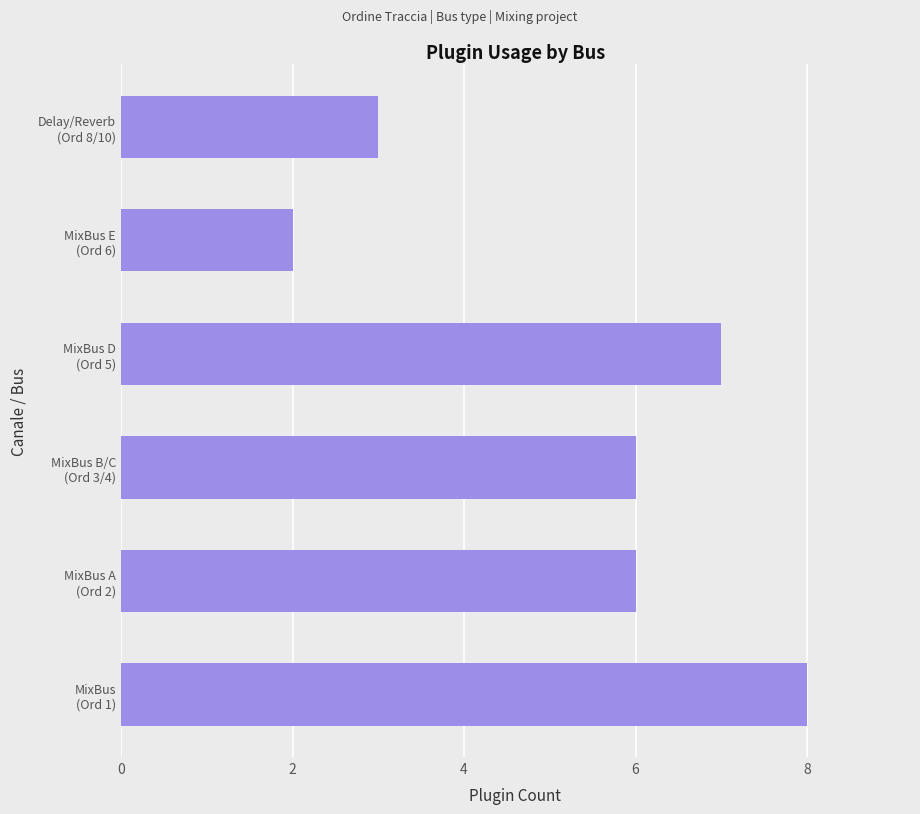

How many categories are shown in the chart?

6